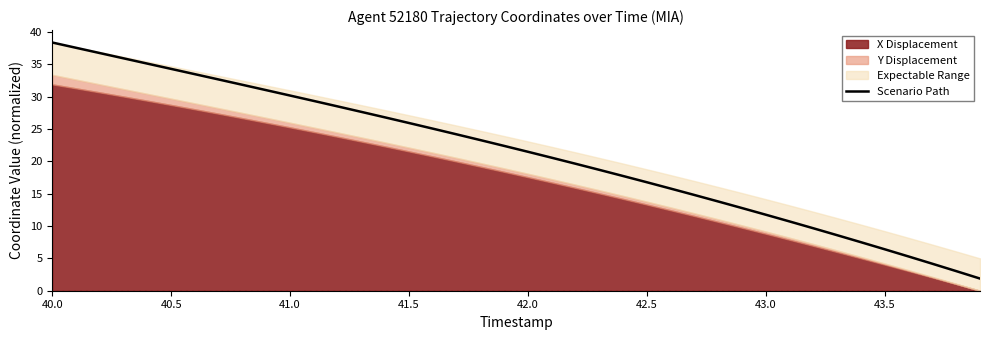

What is the difference between the maximum and minimum values?

36.5